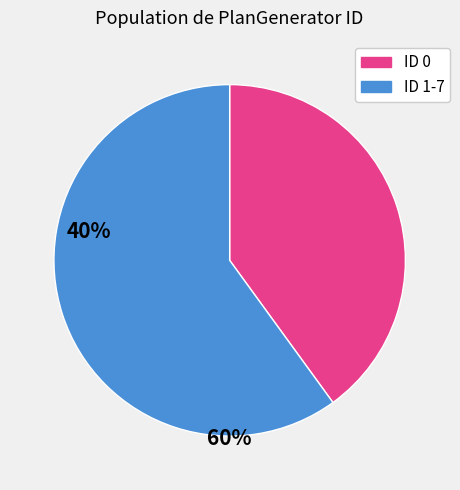

Is there a majority slice in this chart?

Yes